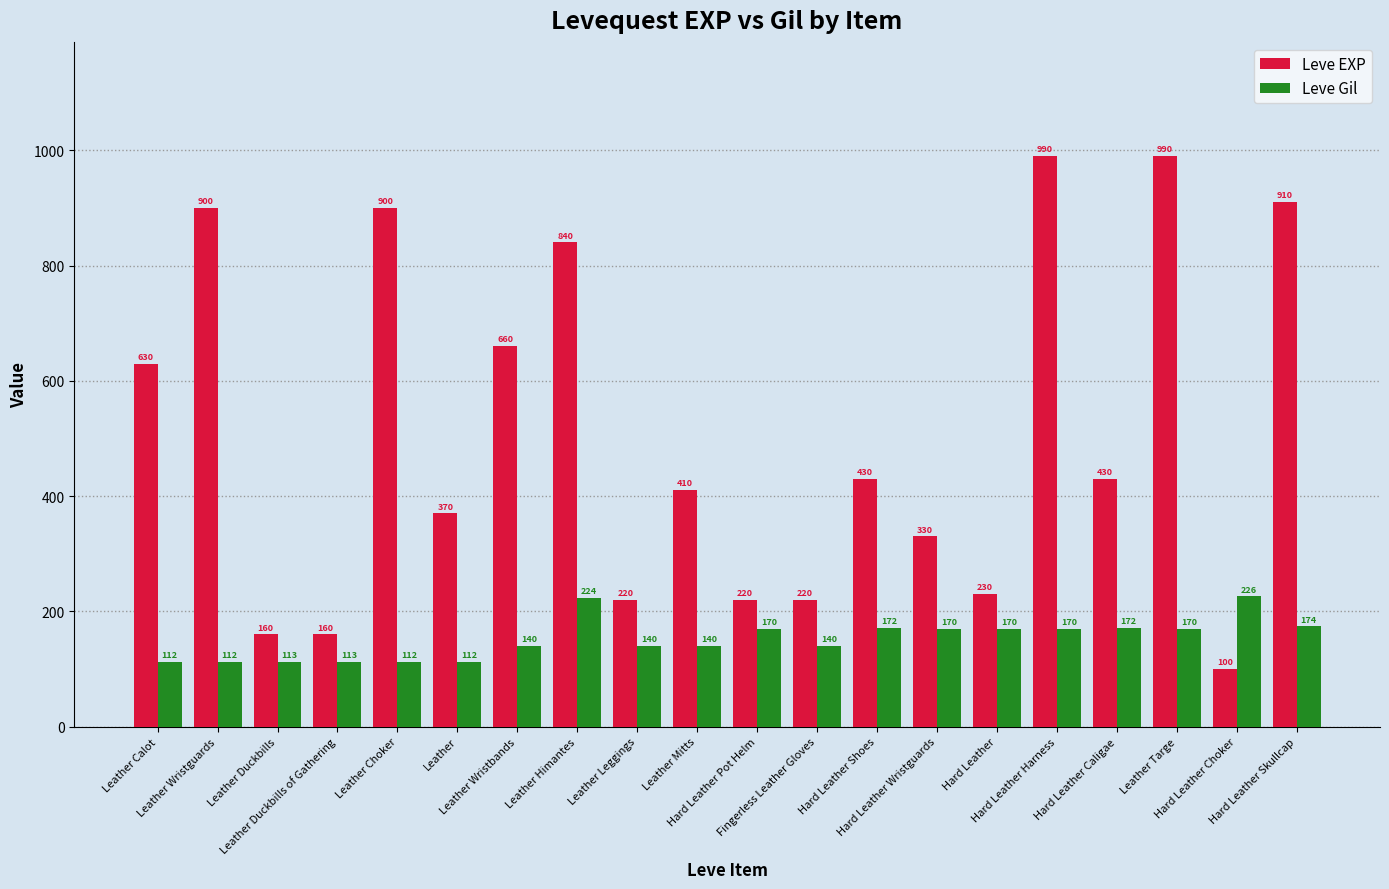

What is the minimum value for Leve Gil?

112